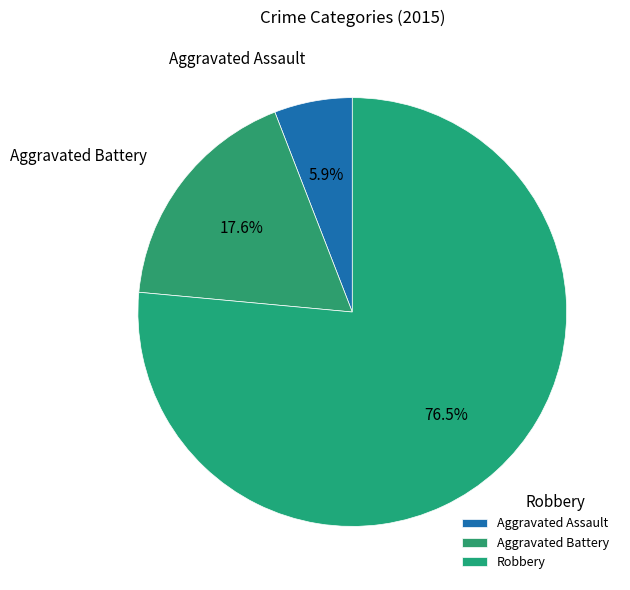

Does Aggravated Battery account for over 50% of the chart?

No